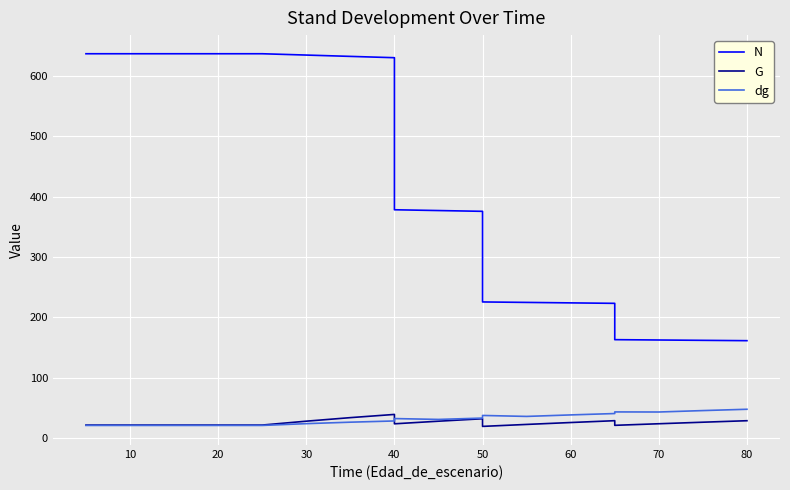

True or false: dg and N intersect in this chart.

False